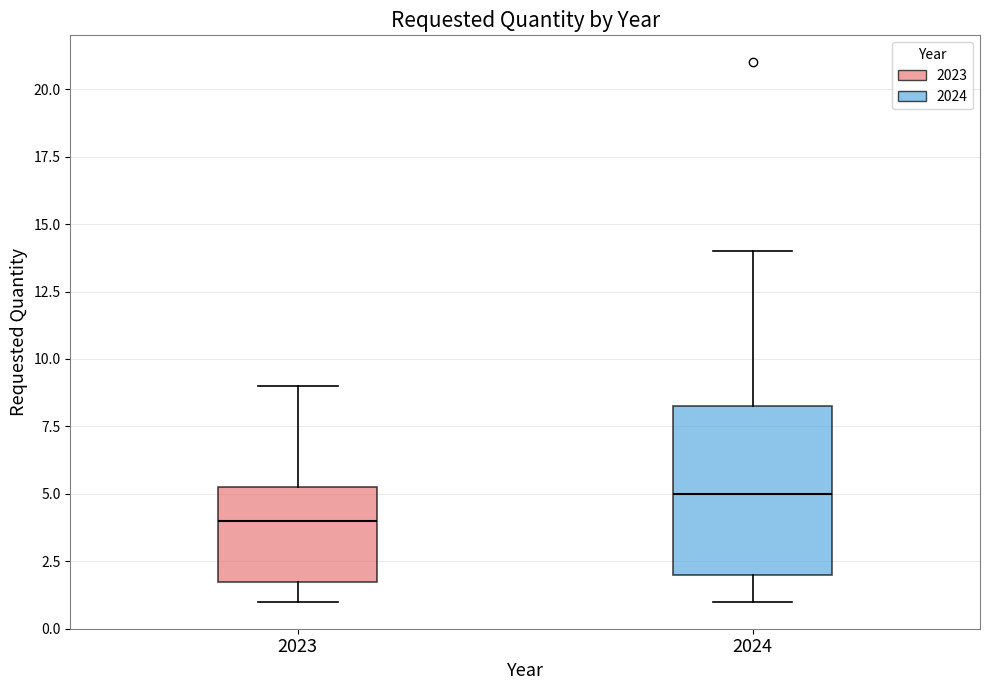

Reading left to right, transcribe this box plot: for each box, give where its median line is, the range the box spans, and where its two whiskers end, as read against the y-axis. The values are not printed on the chart, so give them approximately, as read against the axis.

2023: median 4.0, box 2.0 to 5.5, whiskers 1.0 to 9.0
2024: median 5.0, box 2.0 to 8.5, whiskers 1.0 to 14.0